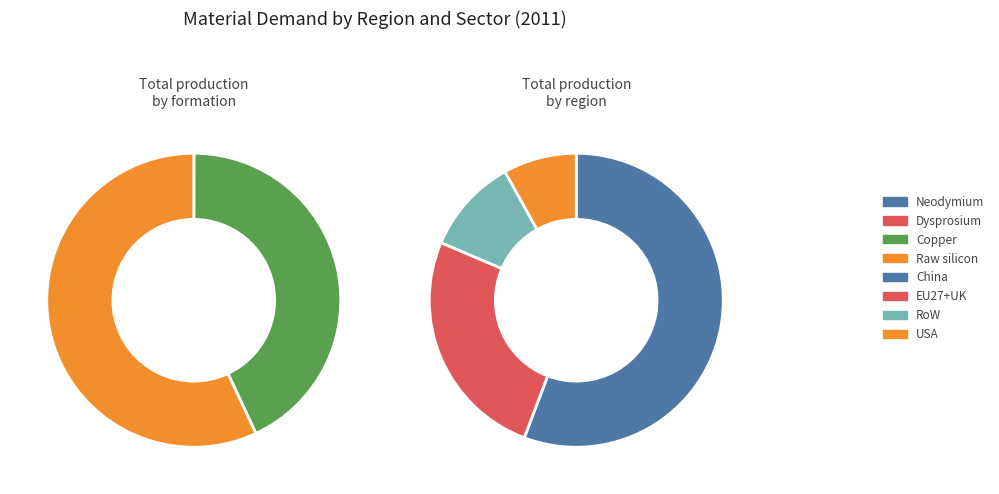

What is the majority slice?

Raw silicon